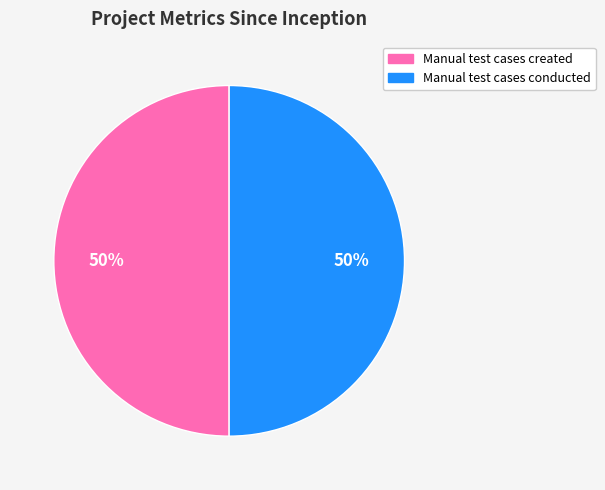

To the nearest percent, what is the average slice percentage?

50%